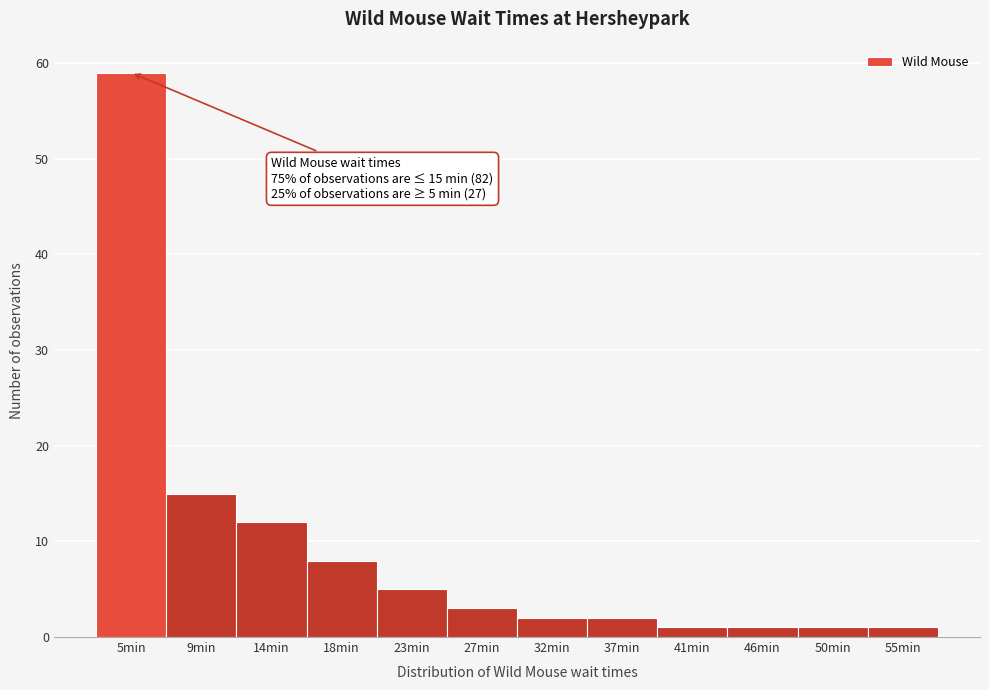

Reading left to right, extract all data points from this chart.

59	15	12	8	5	3	2	2	1	1	1	1